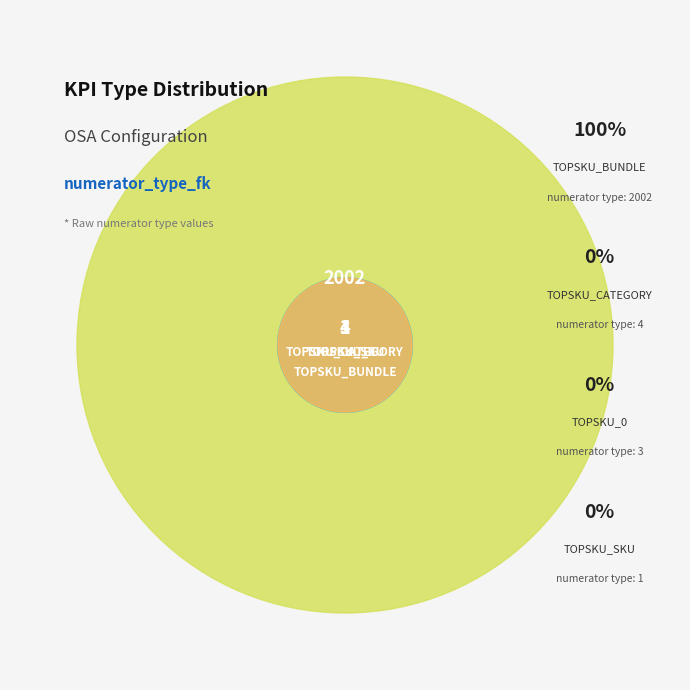

To the nearest percent, what is the difference between the largest and smallest slice percentages?

100%